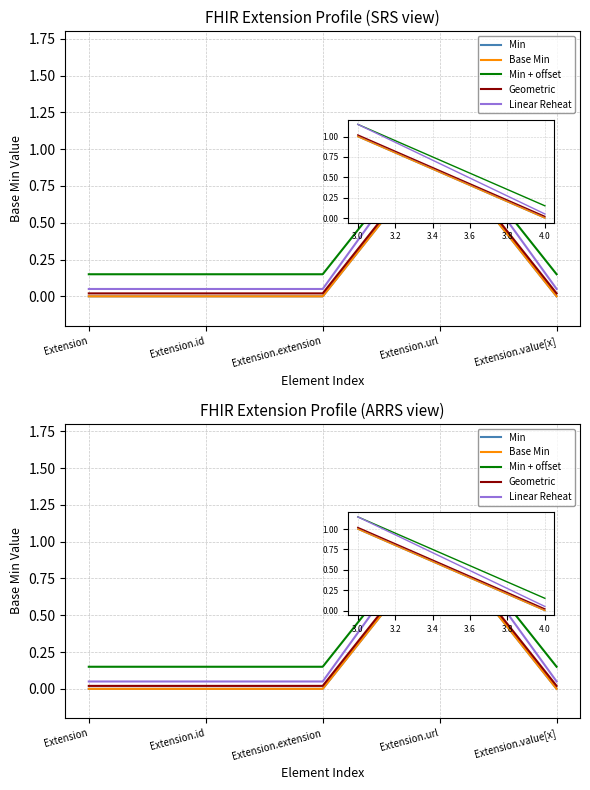

Is it true that Linear Reheat equals 0.1 at Extension?

False